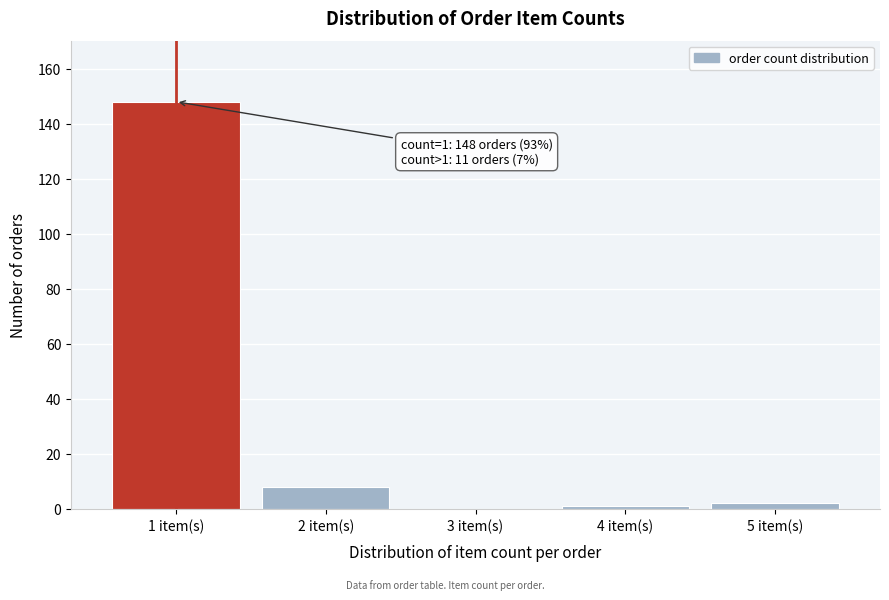

Reading right to left, transcribe all the data shown in this chart.

5 item(s)=2	4 item(s)=1	3 item(s)=0	2 item(s)=8	1 item(s)=148